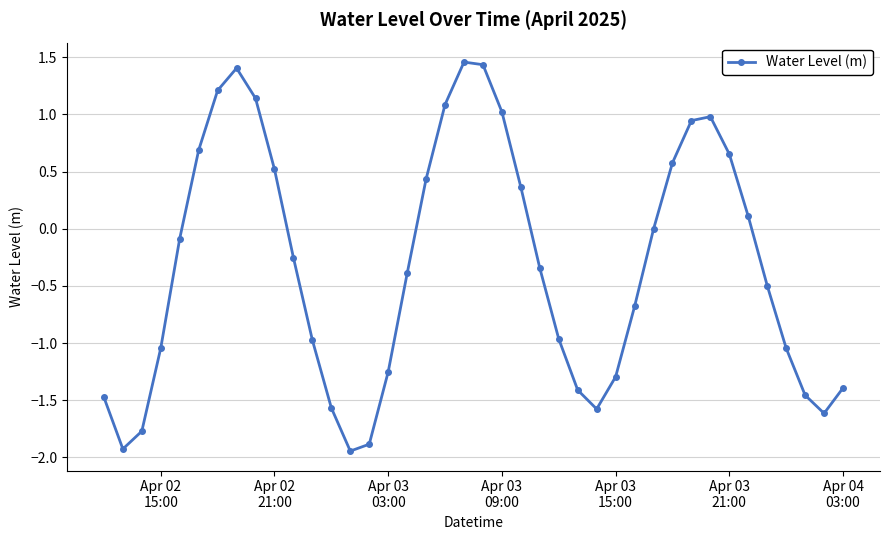

What is the difference between the maximum and minimum values?

3.4